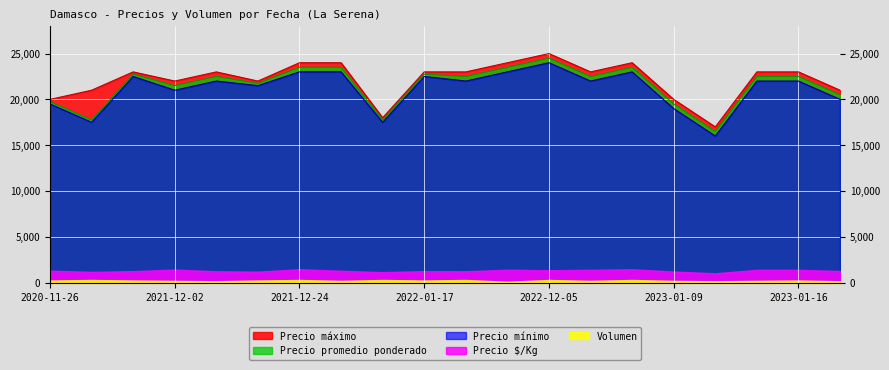

Between 2022-12-02 and 2023-01-16, which series saw the biggest shift?

Precio máximo